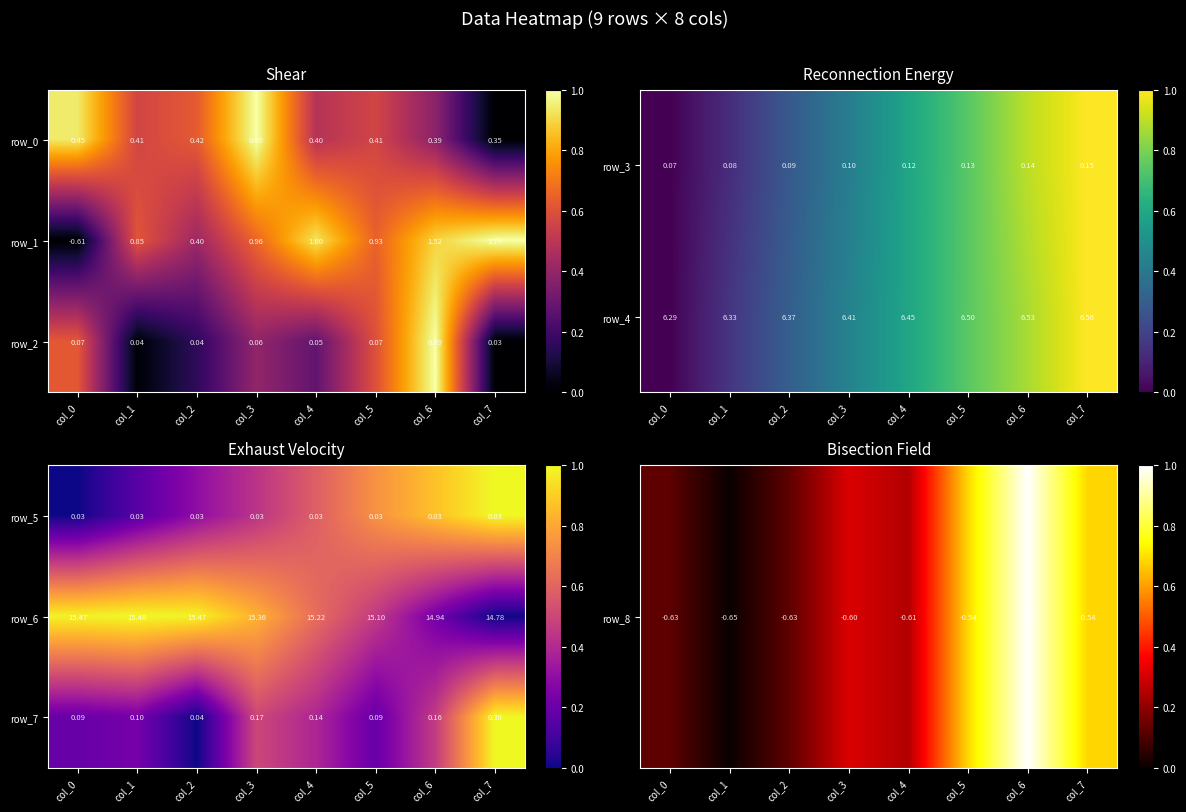

How many positive values does the row_1 series have?

7